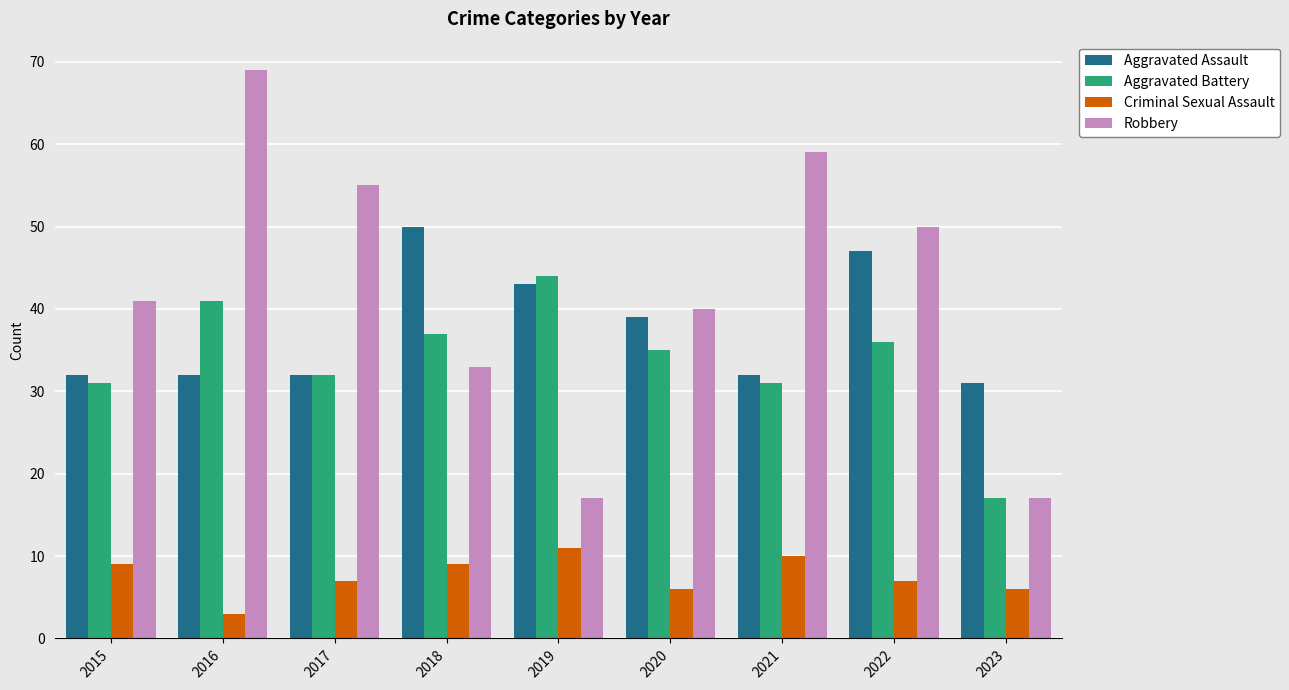

What is the difference between the Aggravated Battery values at 2022 and 2018?

1